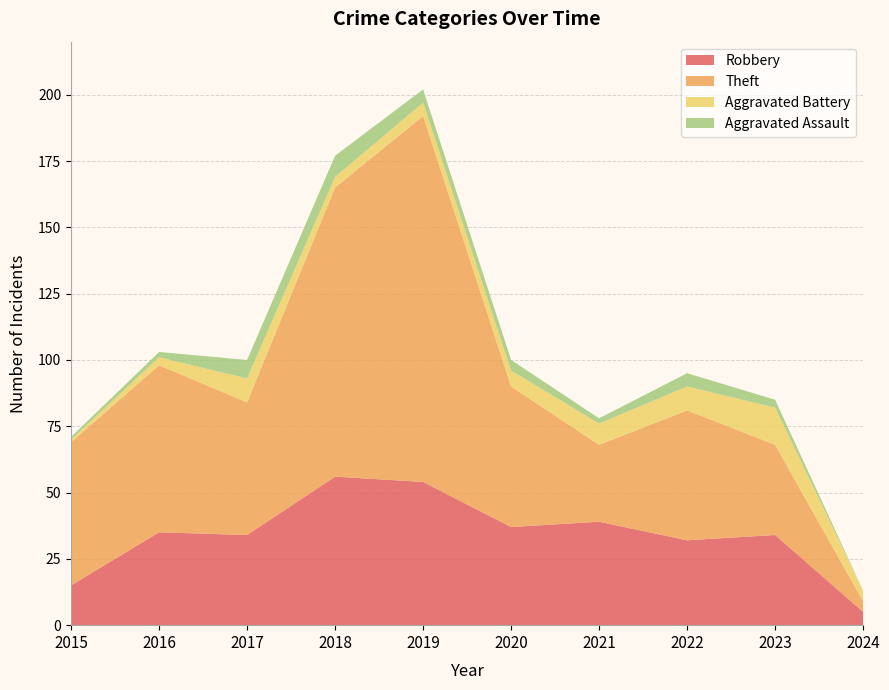

Reading left to right, list all the values displayed in this chart.

Robbery: 15	35	34	56	54	37	39	32	34	5
Theft: 54	63	50	109	138	53	29	49	34	4
Aggravated Battery: 1	3	9	4	5	6	8	9	14	4
Aggravated Assault: 1	2	7	8	5	4	2	5	3	0